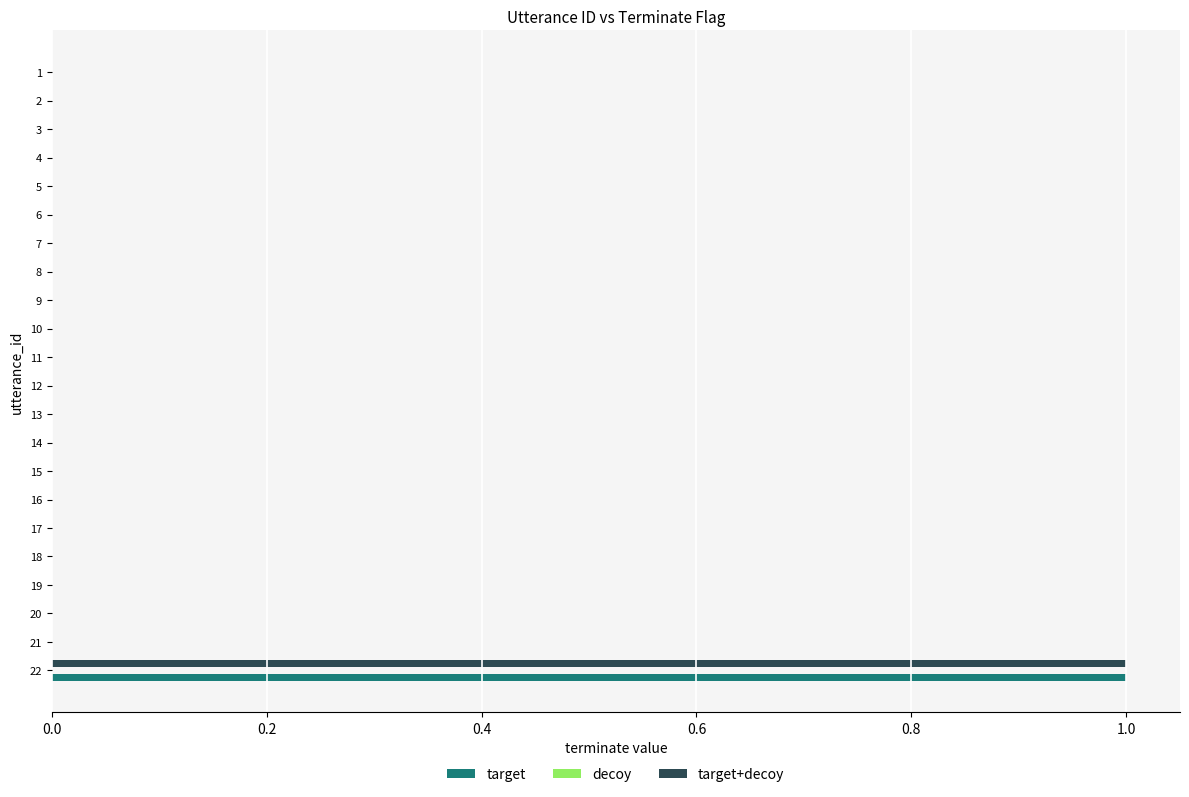

Is it true that target equals 1 at 22?

True